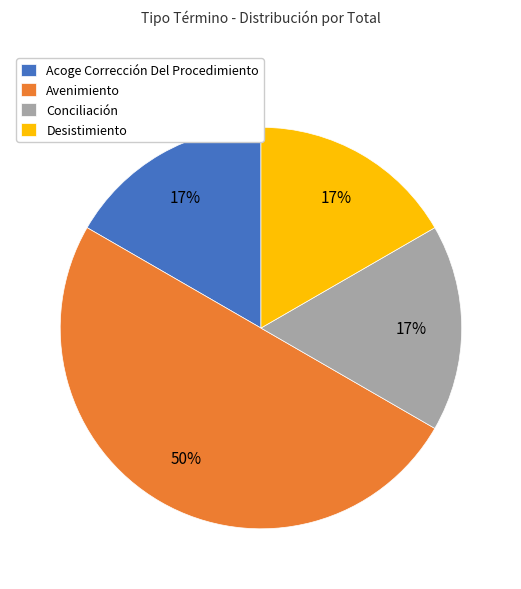

To the nearest percent, what is the difference between the largest and smallest slice percentages?

33%